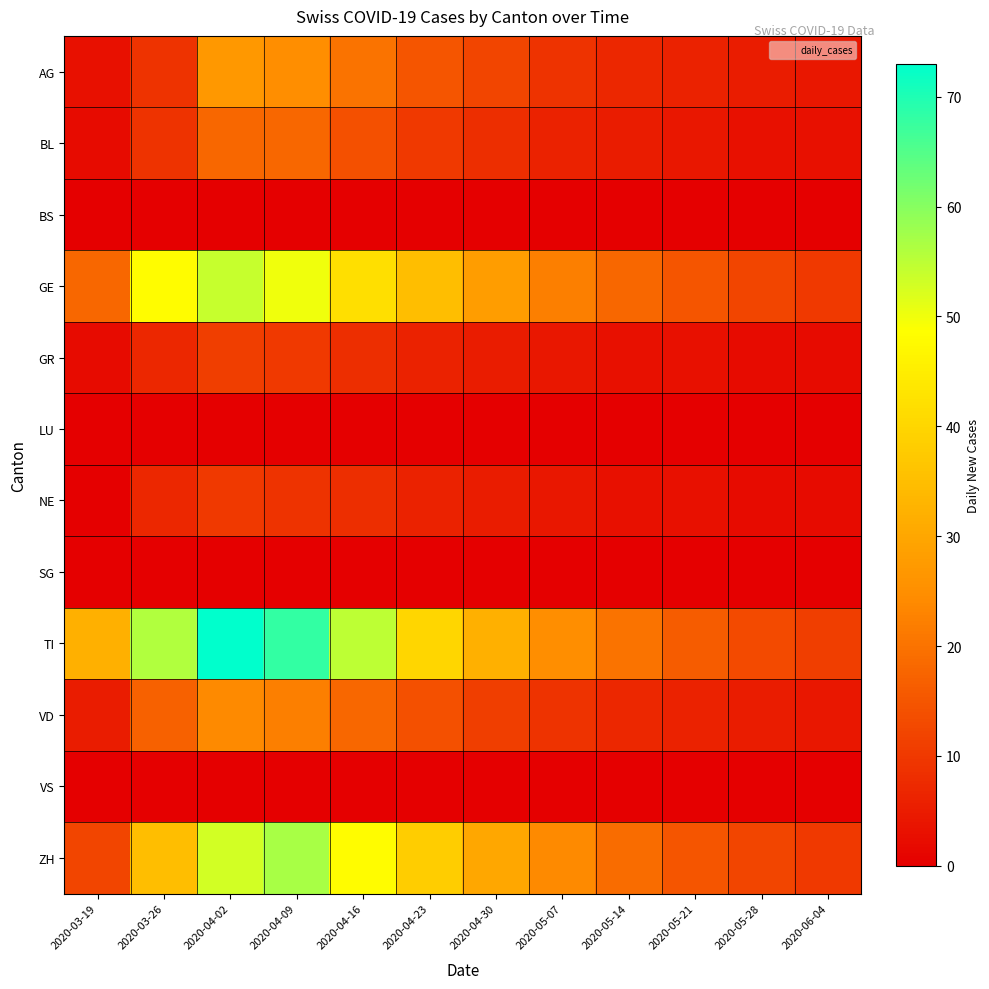

Between 2020-04-09 and 2020-04-23, which series saw the biggest shift?

TI